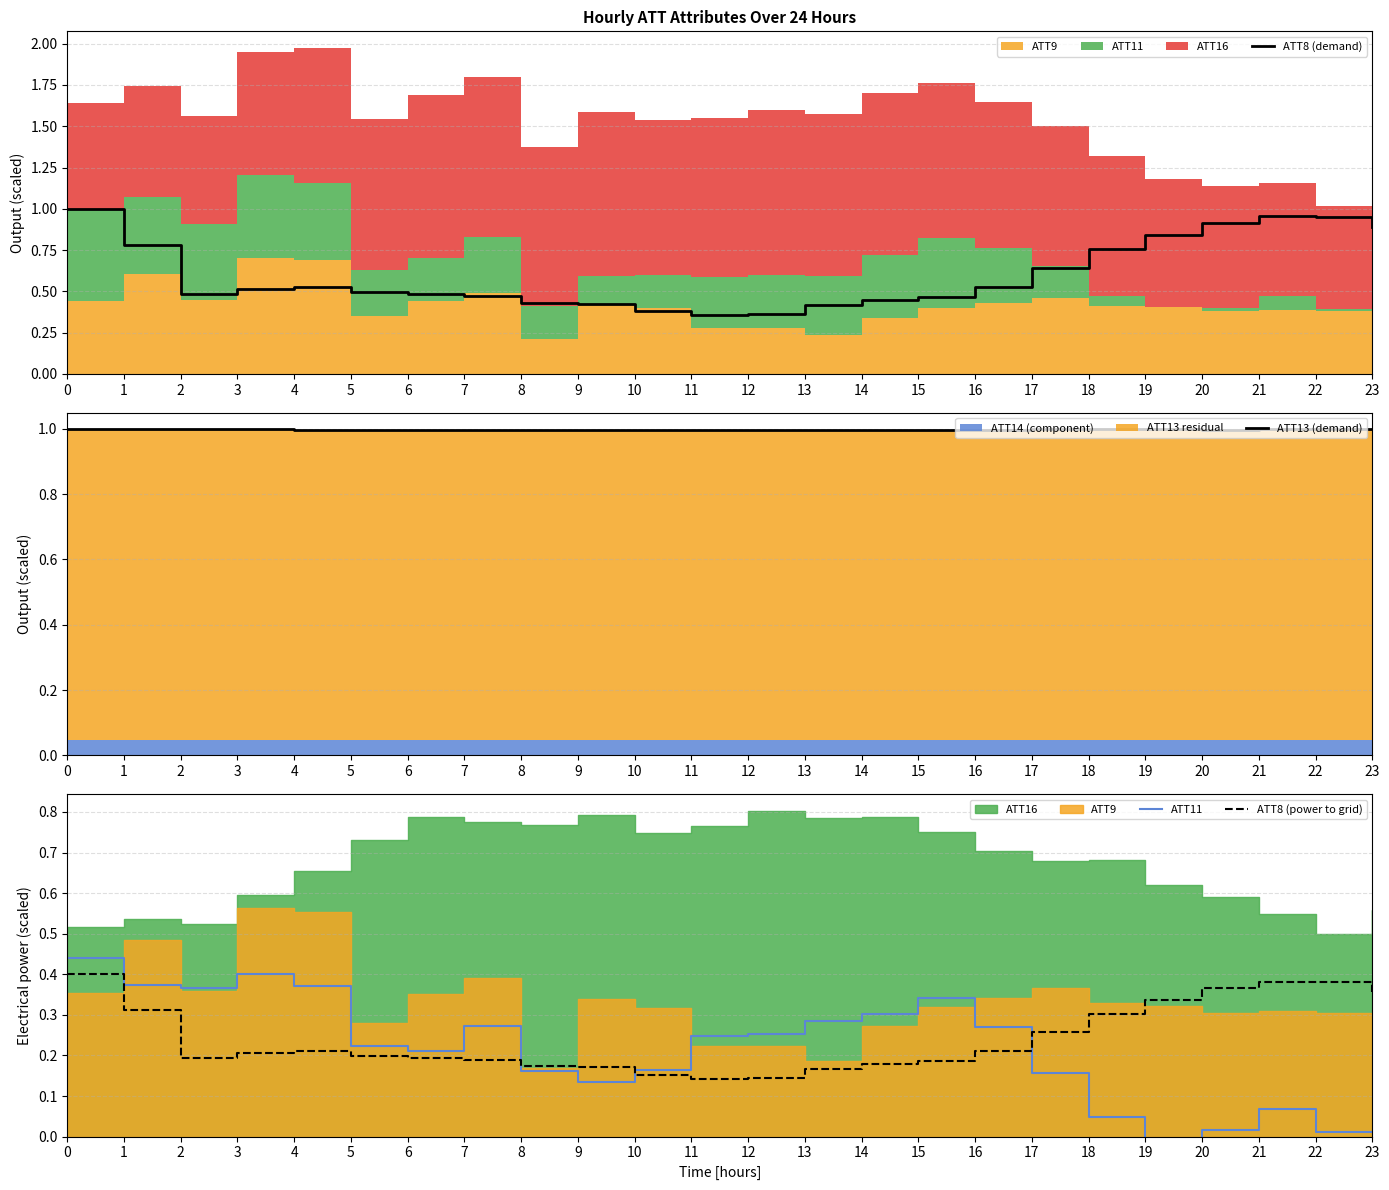

At how many categories does at least one series exceed 0?

24